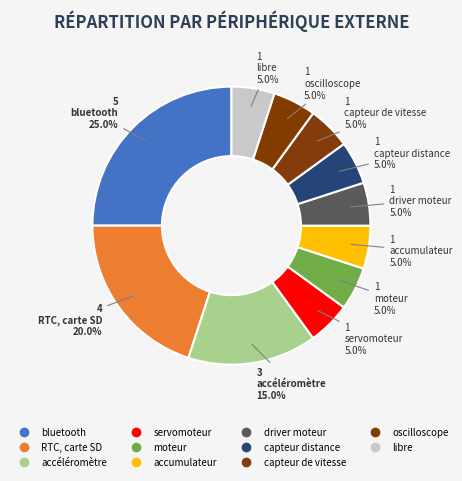

What is the ratio of the value at accumulateur to the value at capteur de vitesse?

1.0